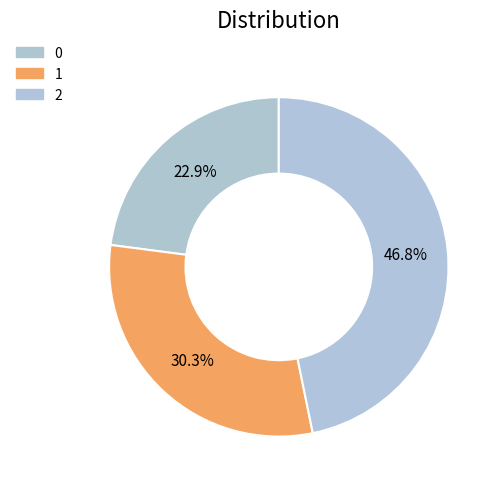

Rank the categories by value from lowest to highest.

0, 1, 2